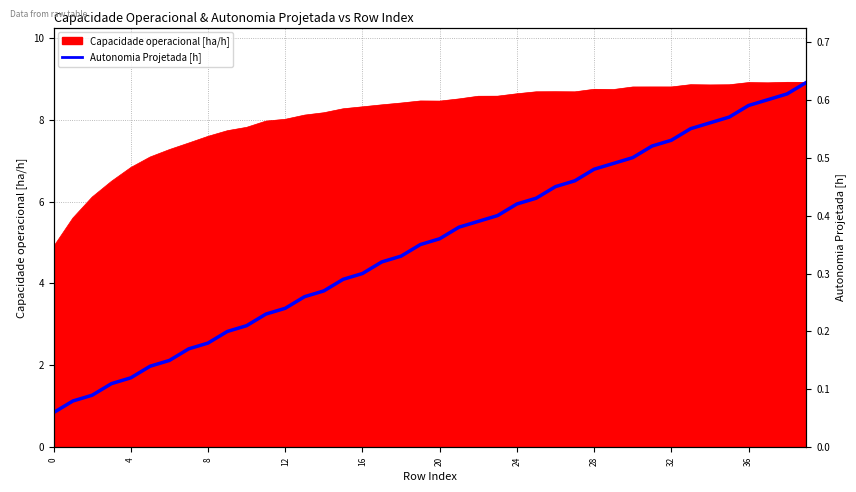

How many data points does each series have?

40